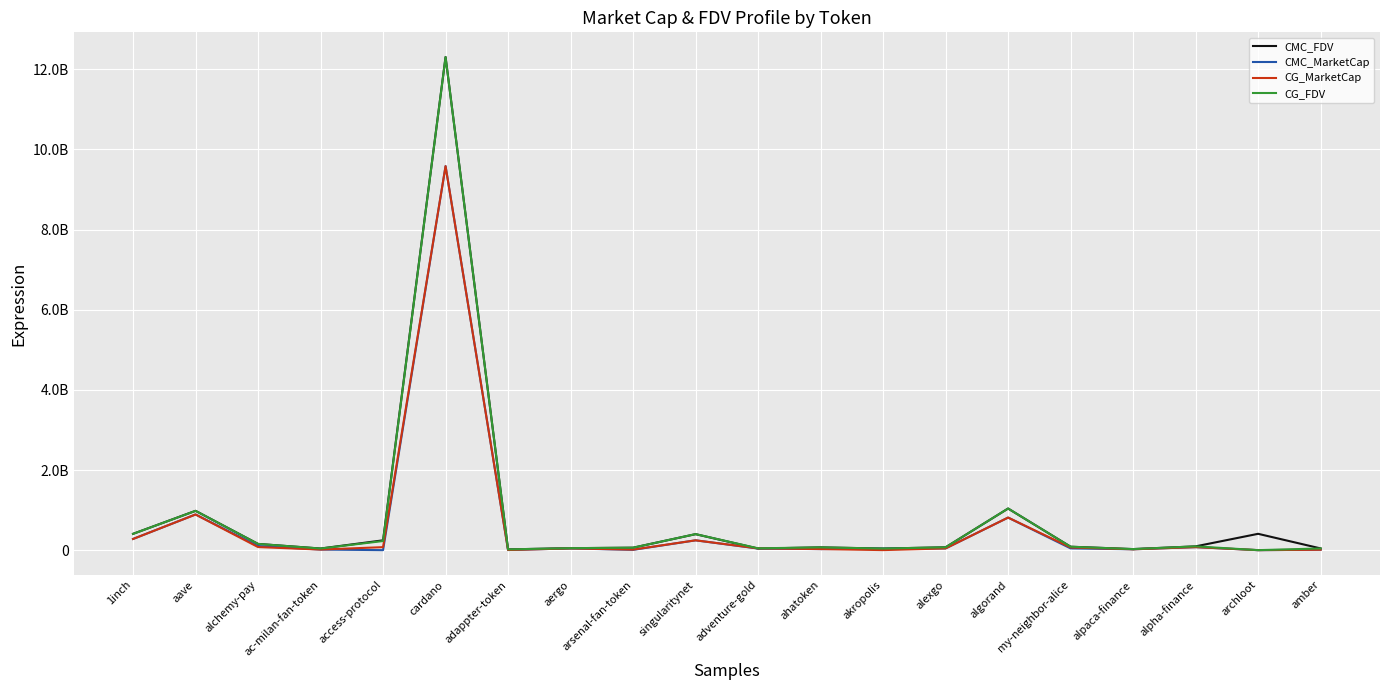

True or false: CMC_MarketCap and CMC_FDV intersect in this chart.

True